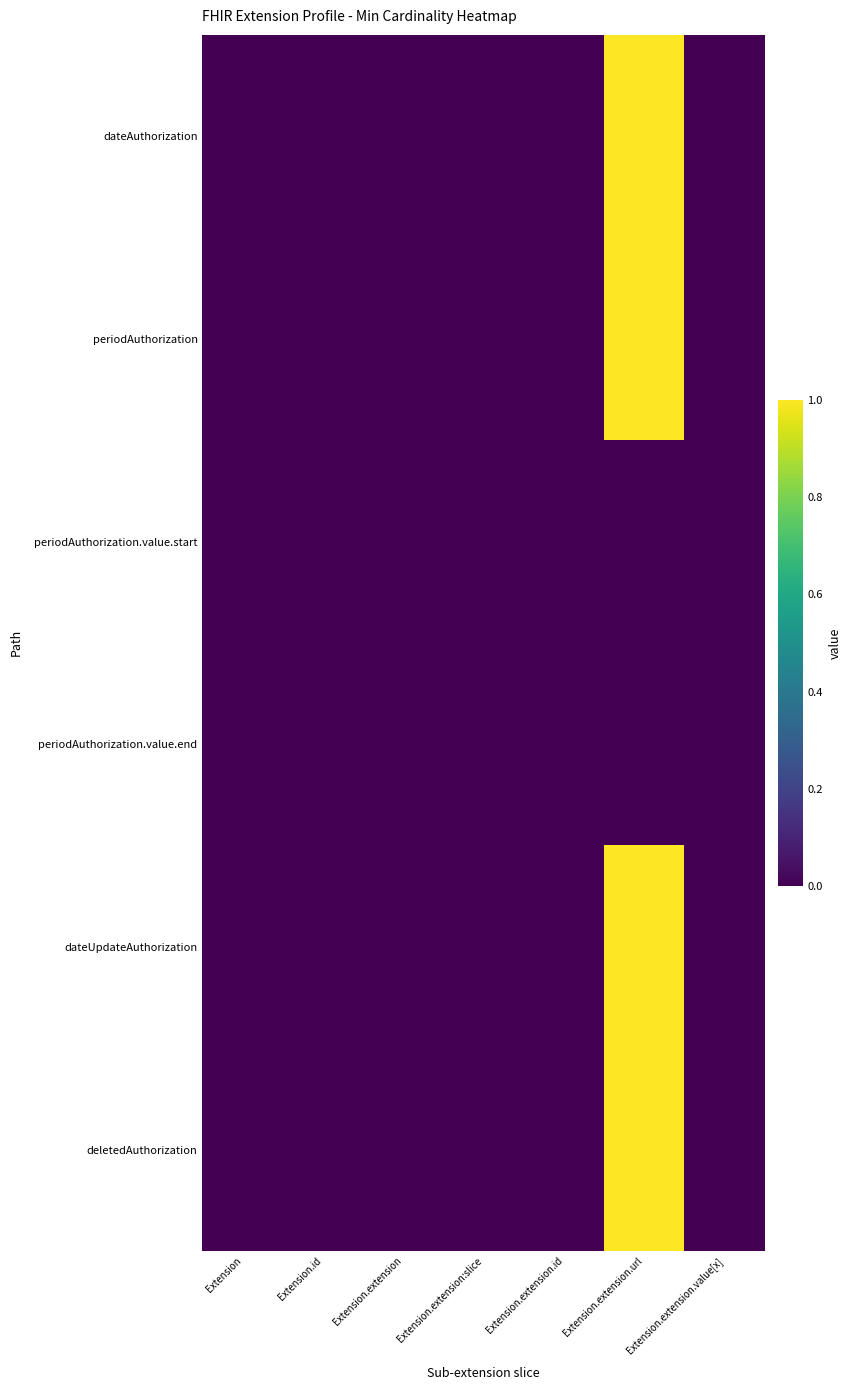

At which category is the sum across all series the highest?

Extension.extension.url